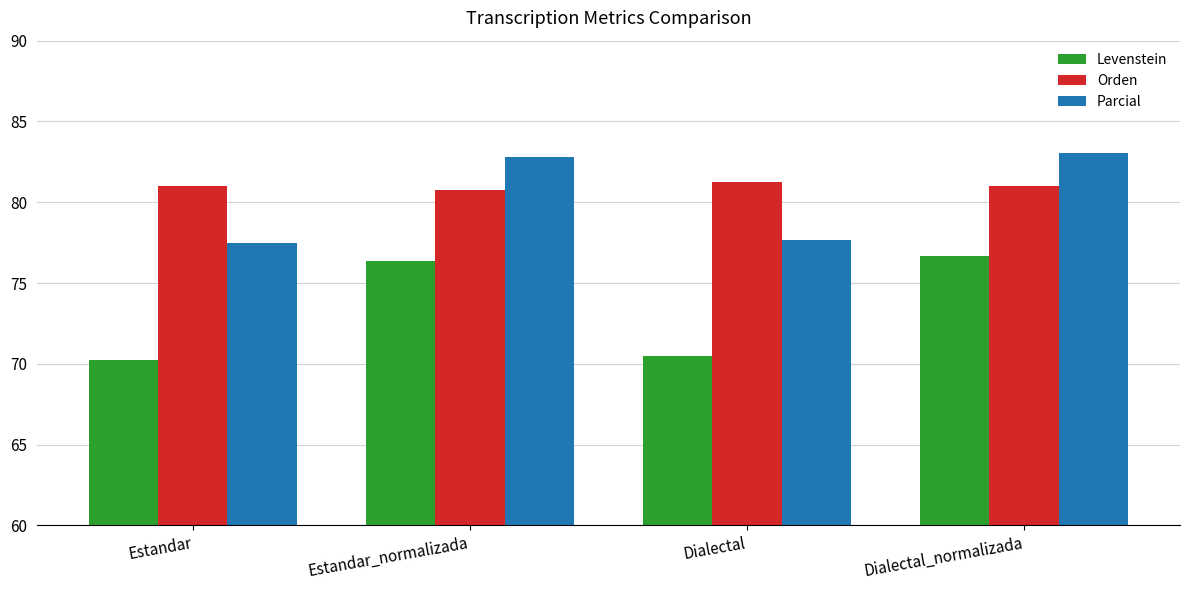

Between Dialectal and Dialectal_normalizada, which series saw the biggest shift?

Levenstein